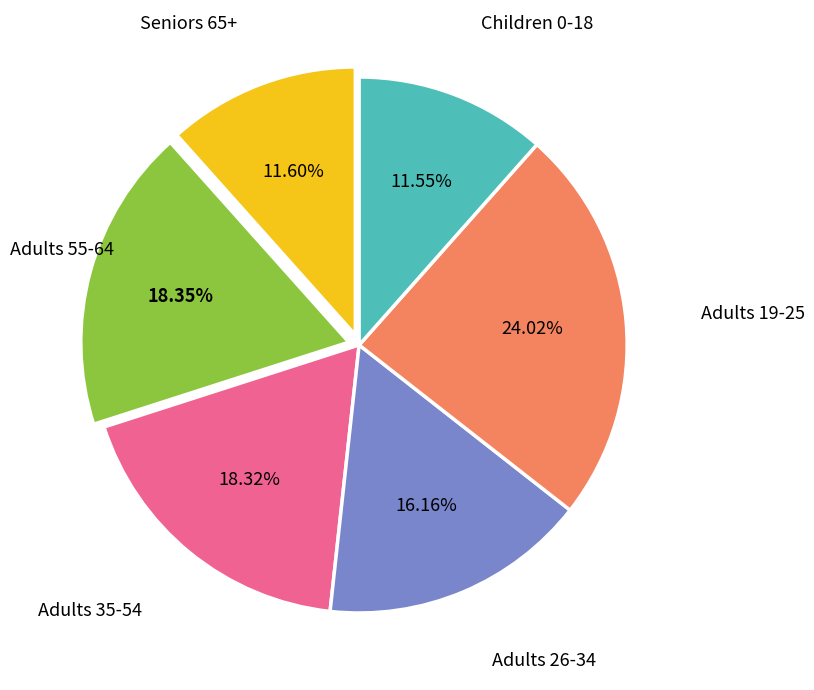

What is the largest slice in the pie chart?

Adults 19-25